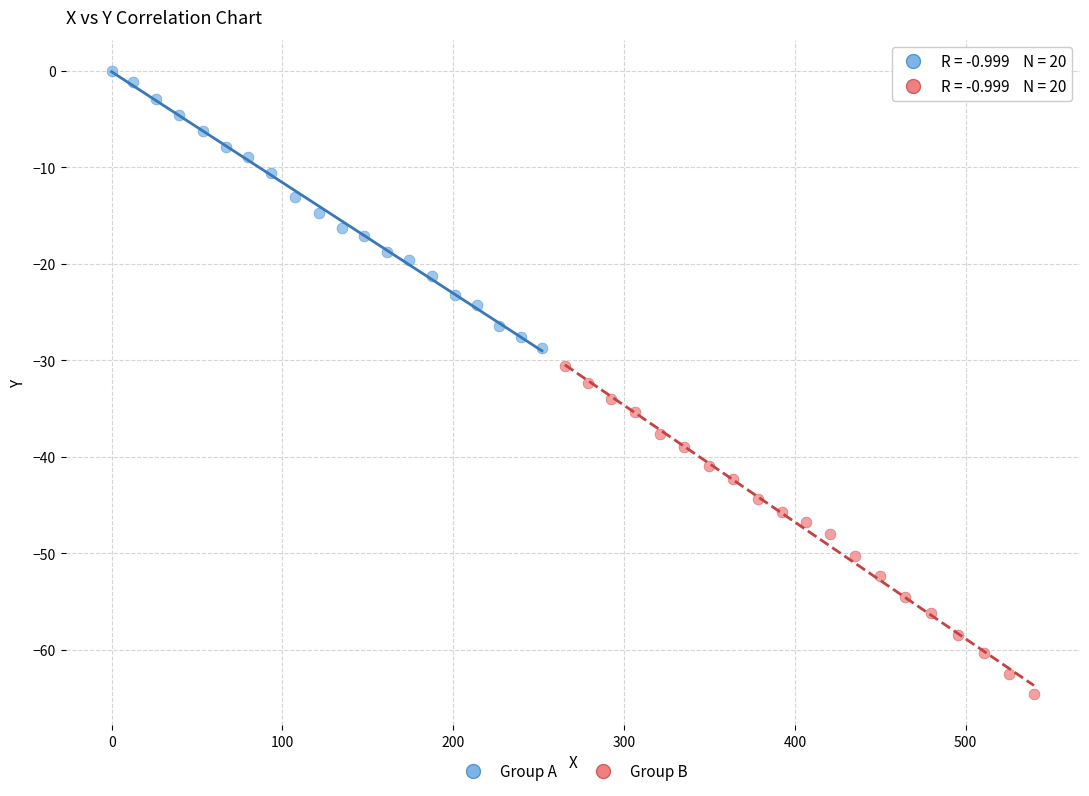

Which series contains the highest Y value?

Group A